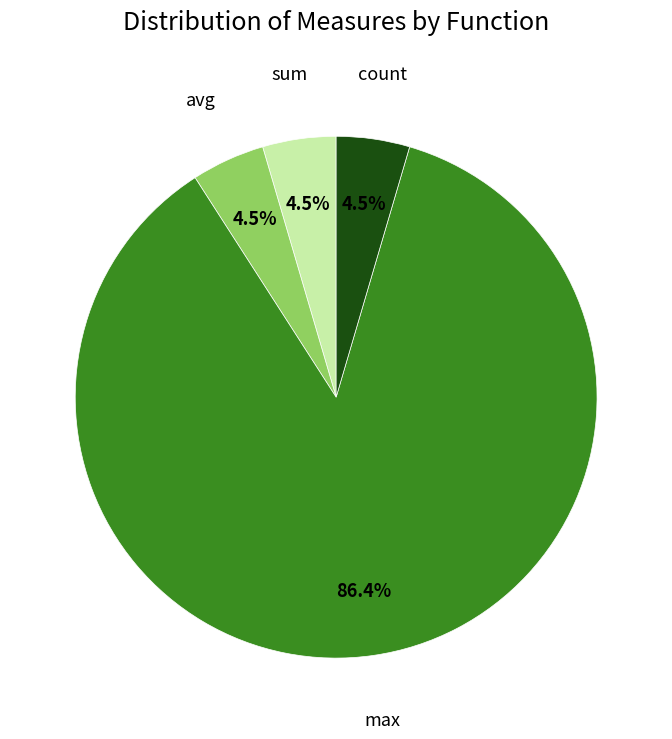

Is the sum of sum and max greater than half?

Yes